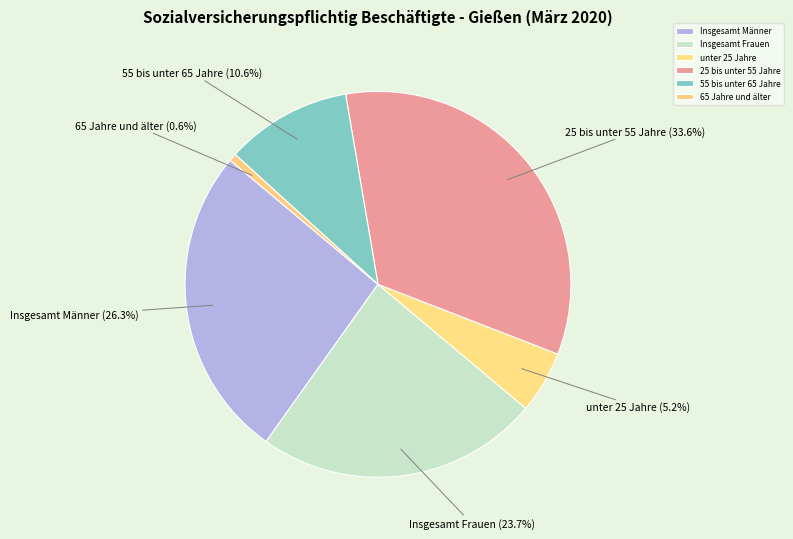

Between 55 bis unter 65 Jahre and Insgesamt Frauen, which is larger?

Insgesamt Frauen